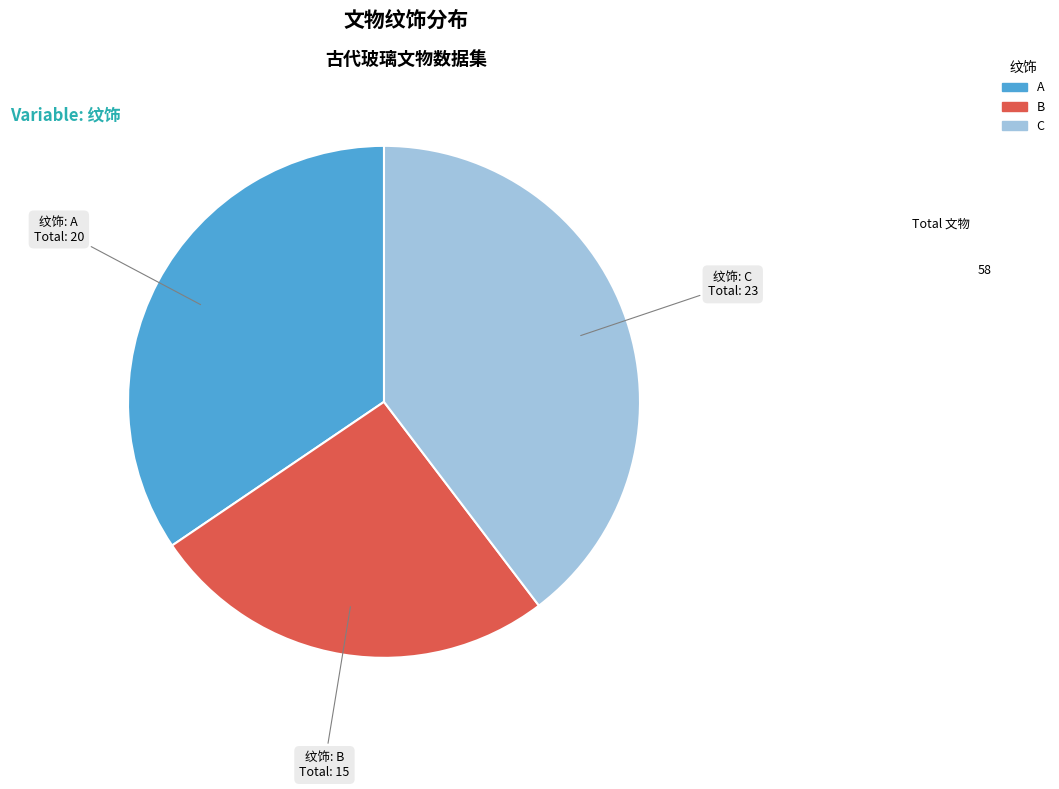

Do A and C together represent more than half of the pie?

Yes